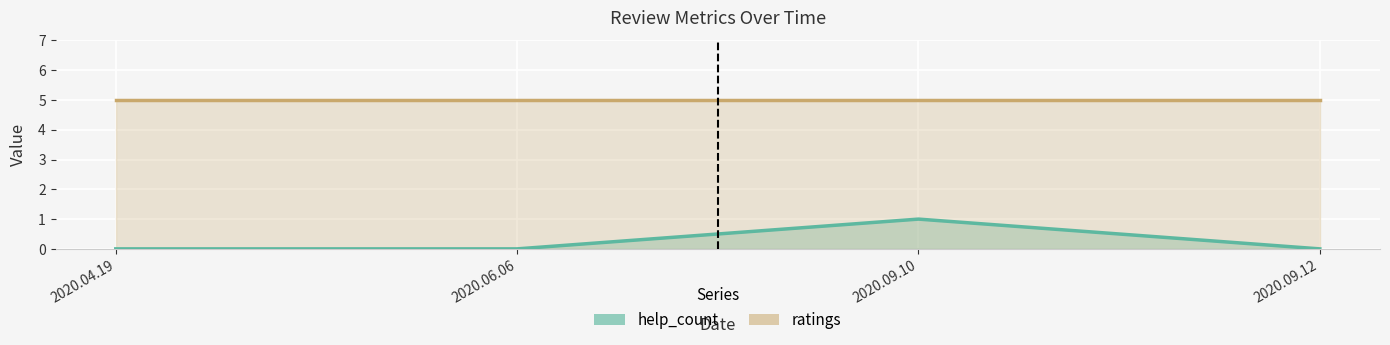

What is the label of the 3rd point from the right?

2020.06.06